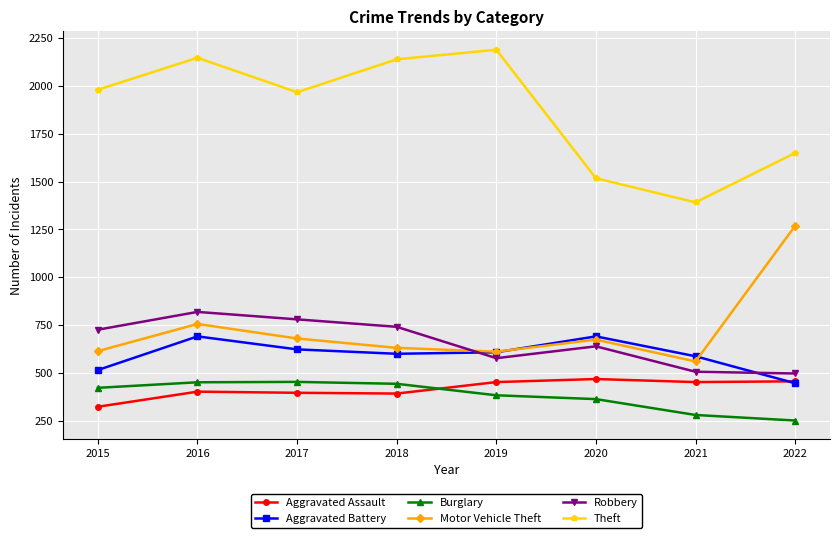

True or false: Burglary and Theft cross at least once.

False